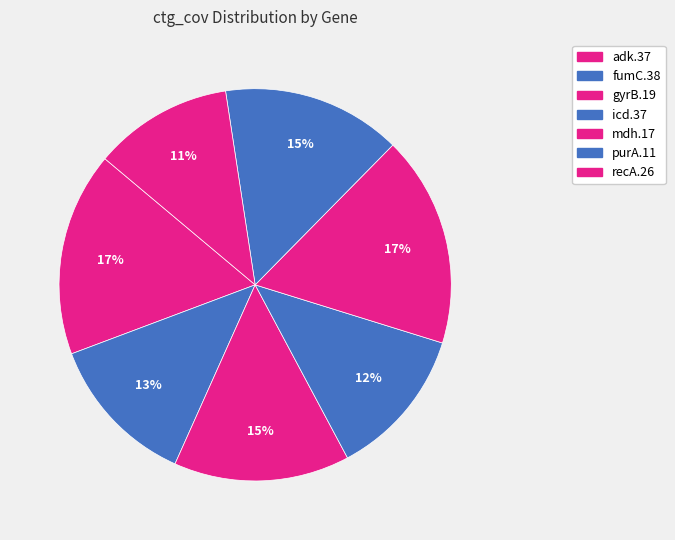

To the nearest percent, what is the average slice percentage?

14%